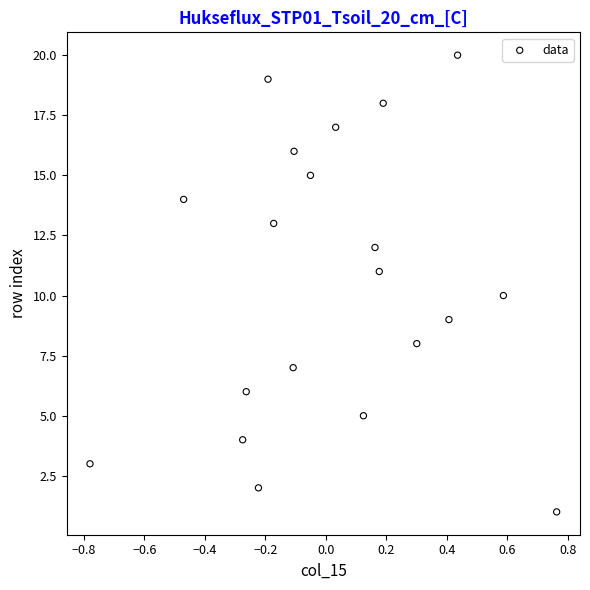

What is the range of Y values (max minus min)?

19